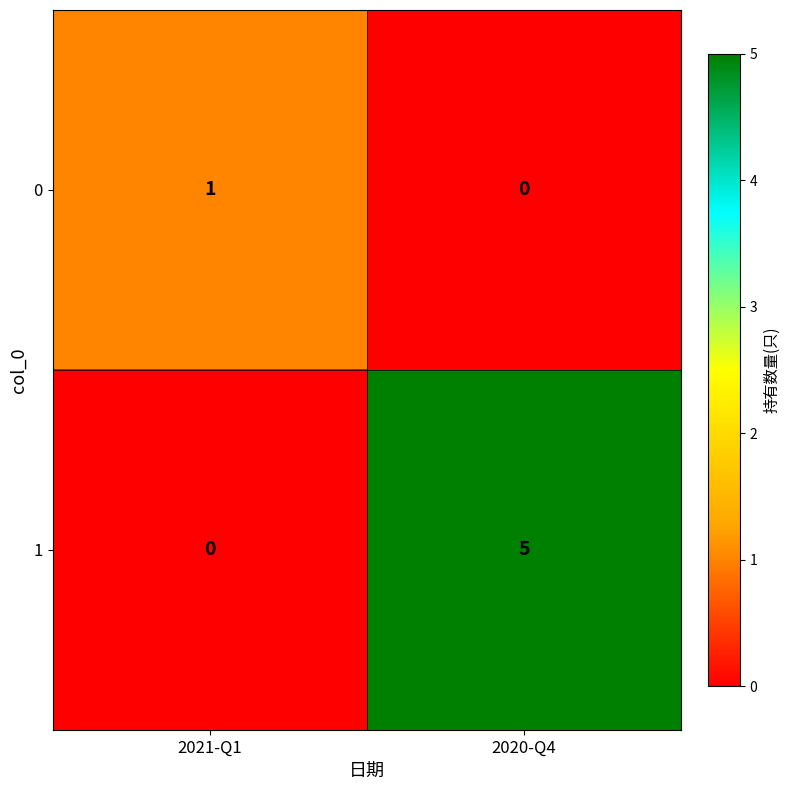

What is the maximum value shown in the chart?

5